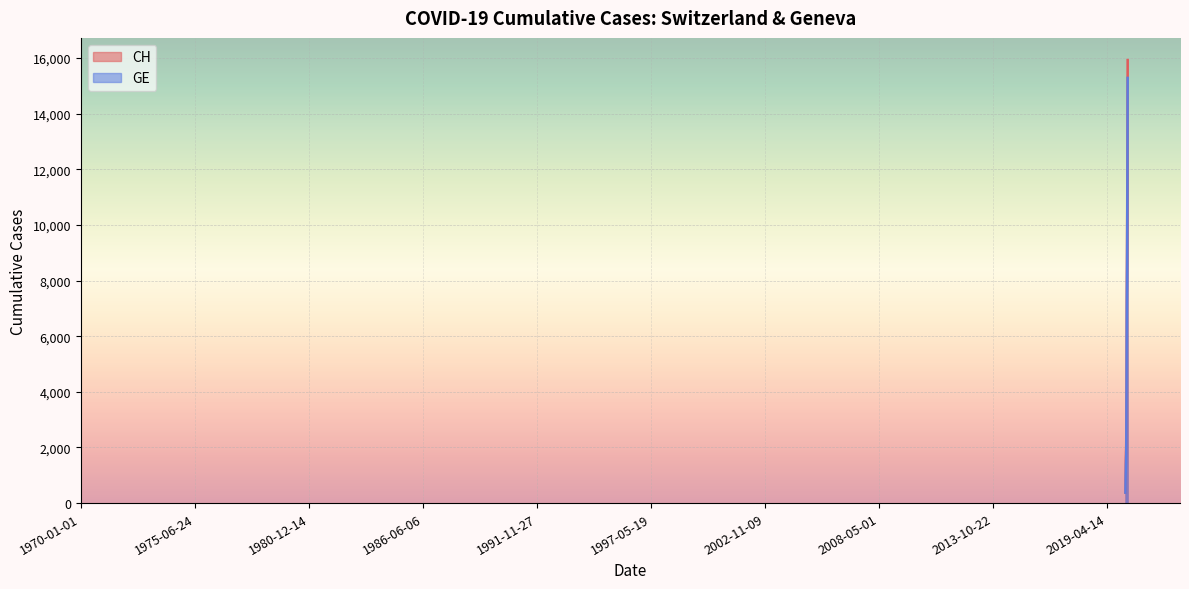

How many distinct data groups are displayed?

2